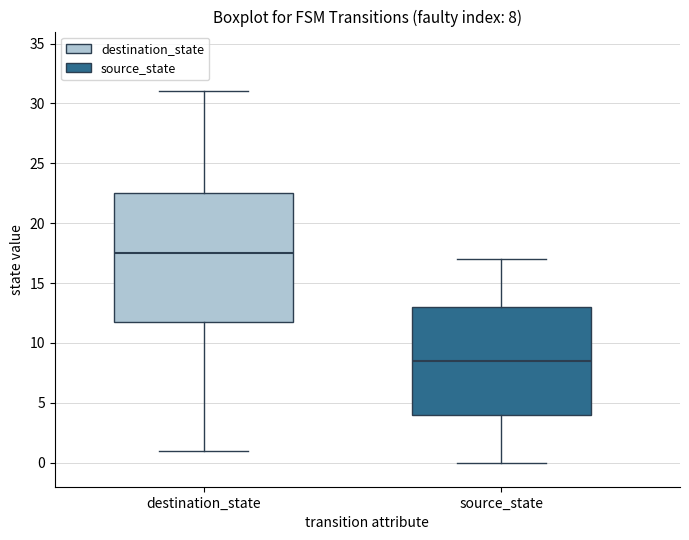

Comparing the boxes themselves (not the whiskers), which one is the tallest?

destination_state